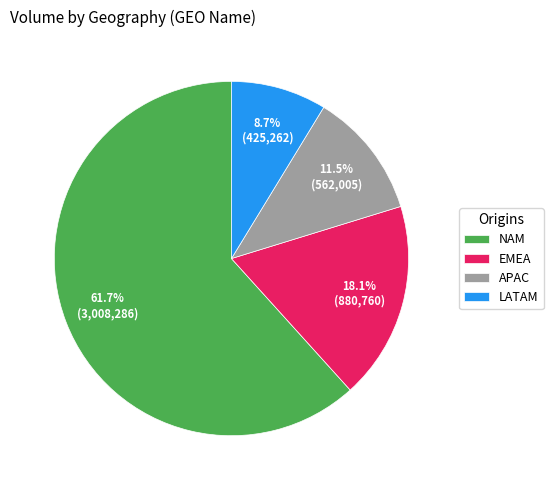

Does EMEA represent more than half of the total?

No